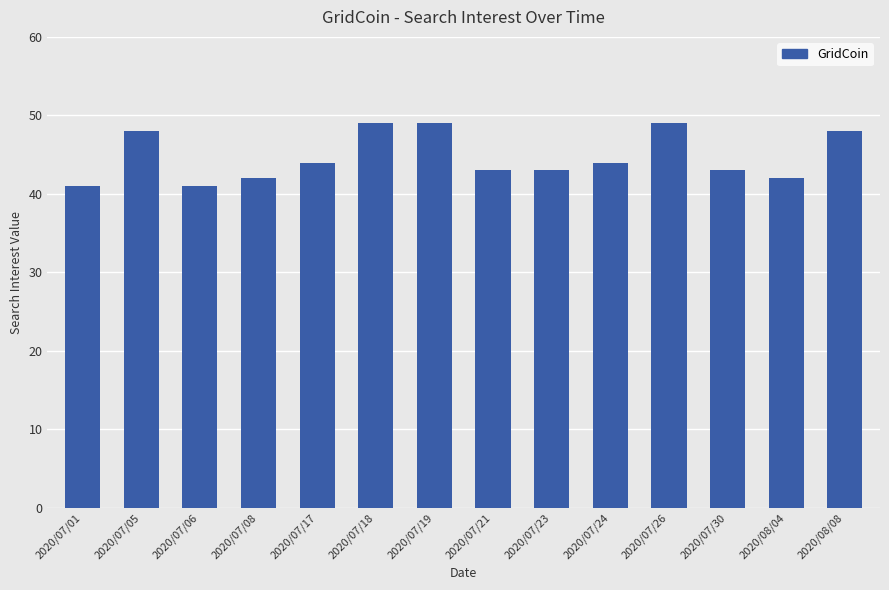

Does the chart contain any negative values?

No